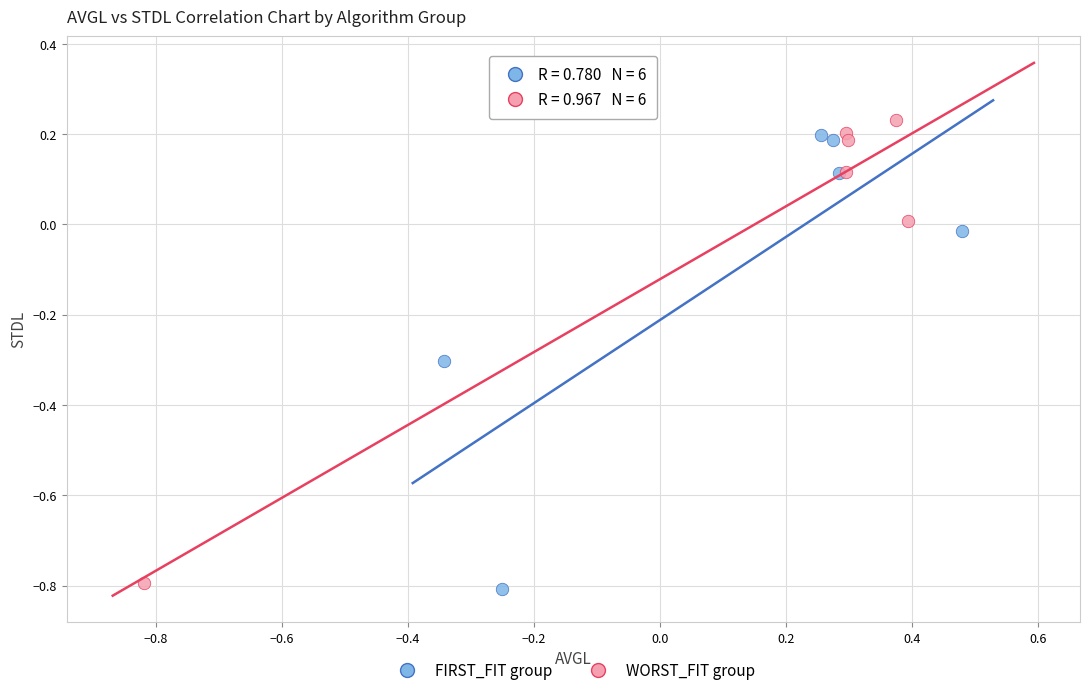

Which series has the largest Y range (max minus min)?

WORST_FIT group